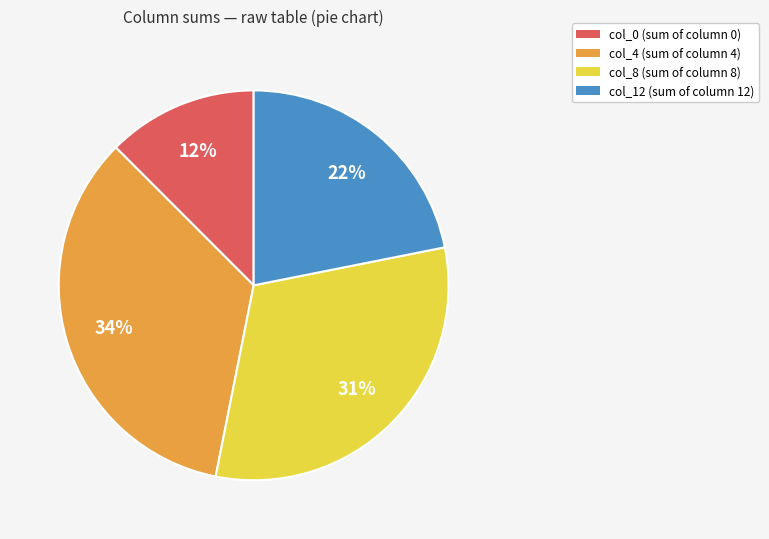

Is there any slice that represents more than half of the pie?

No